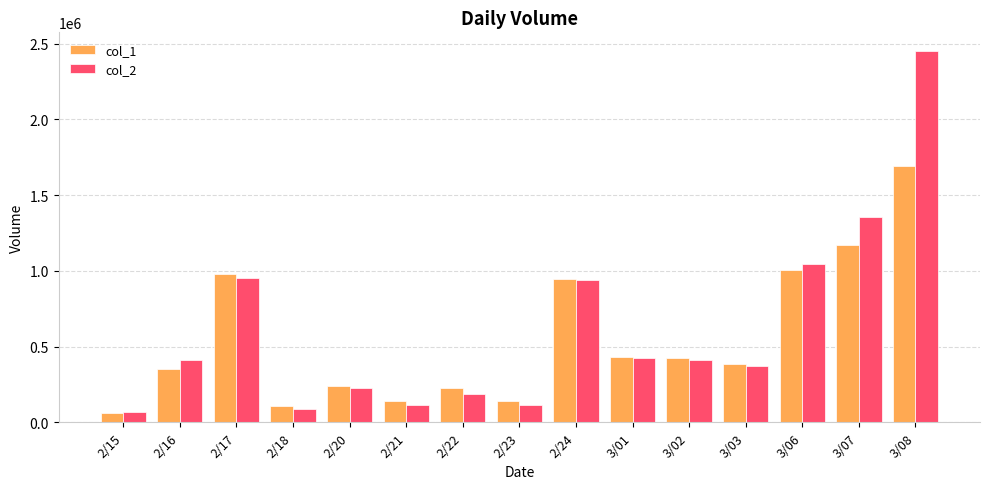

How many groups of bars are there?

15